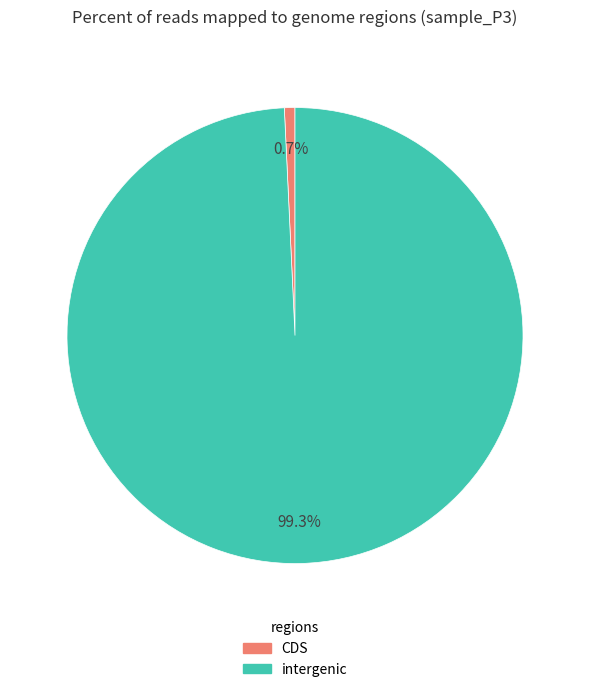

Is there any slice that represents more than half of the pie?

Yes